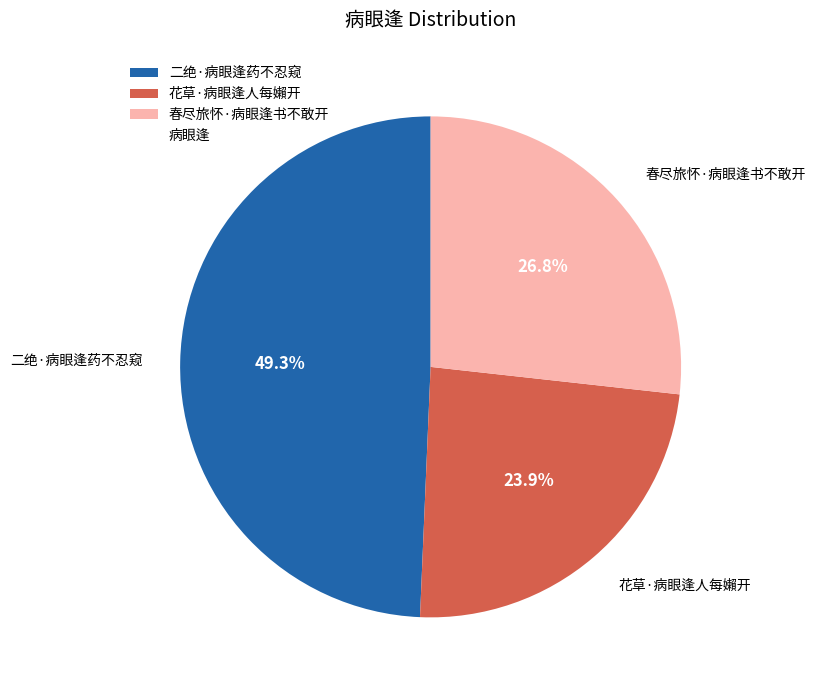

Which slice is the largest?

二绝·病眼逢药不忍窥